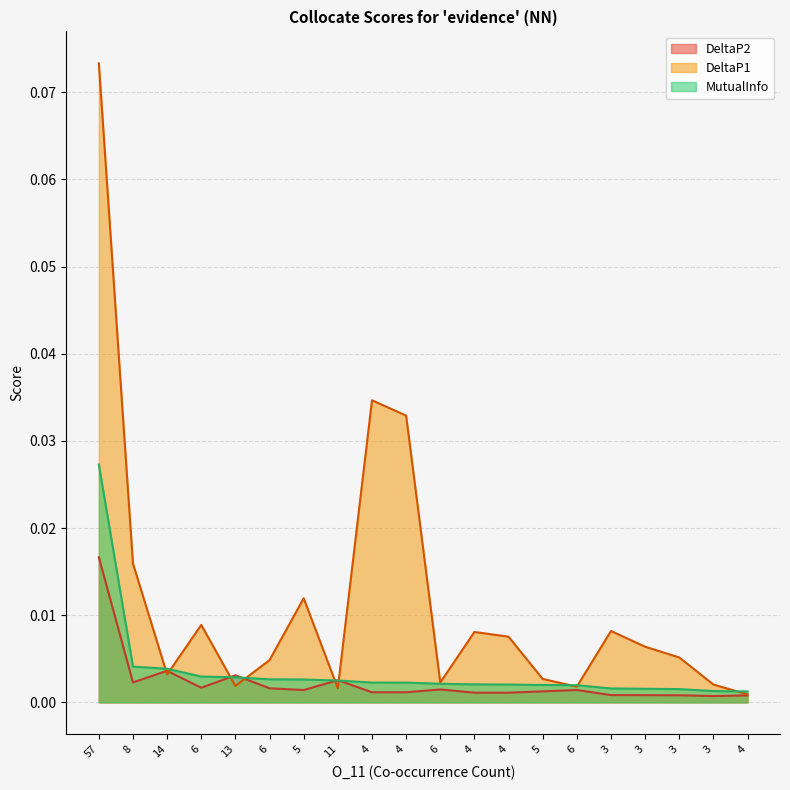

Is it true that DeltaP2 equals 0.0 at 6?

True